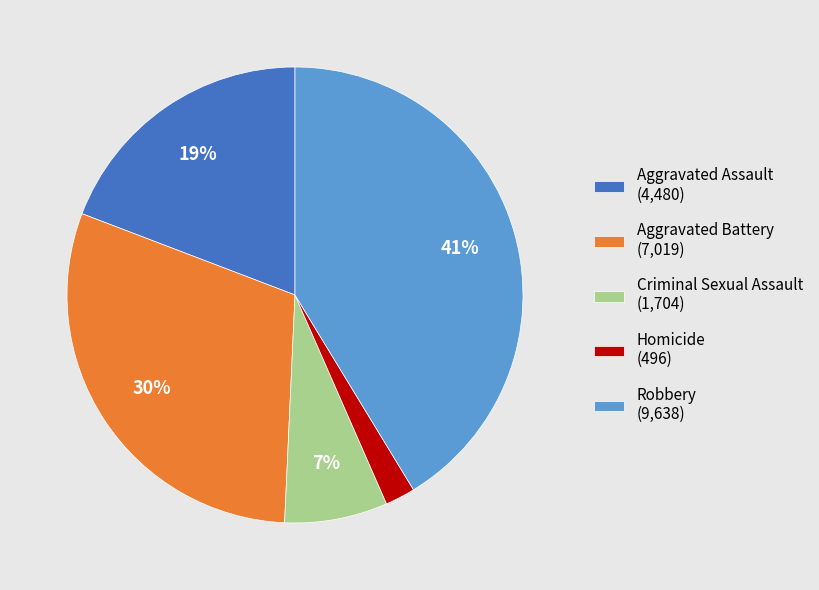

What is the ratio of the value at Aggravated Assault (4,480) to the value at Aggravated Battery (7,019)?

0.6